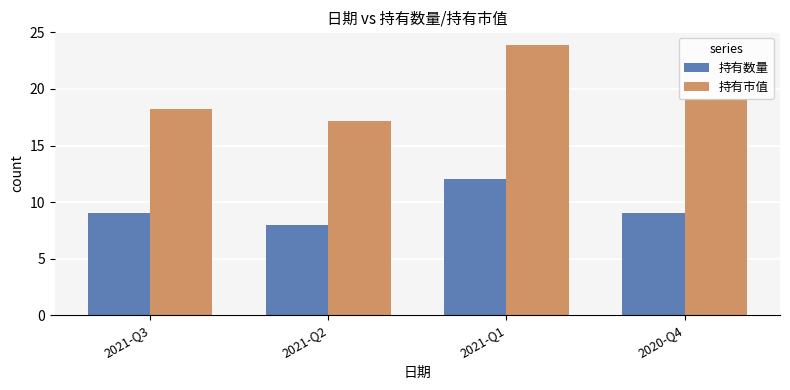

What is the difference between the maximum and minimum values in the 持有市值 series?

6.7